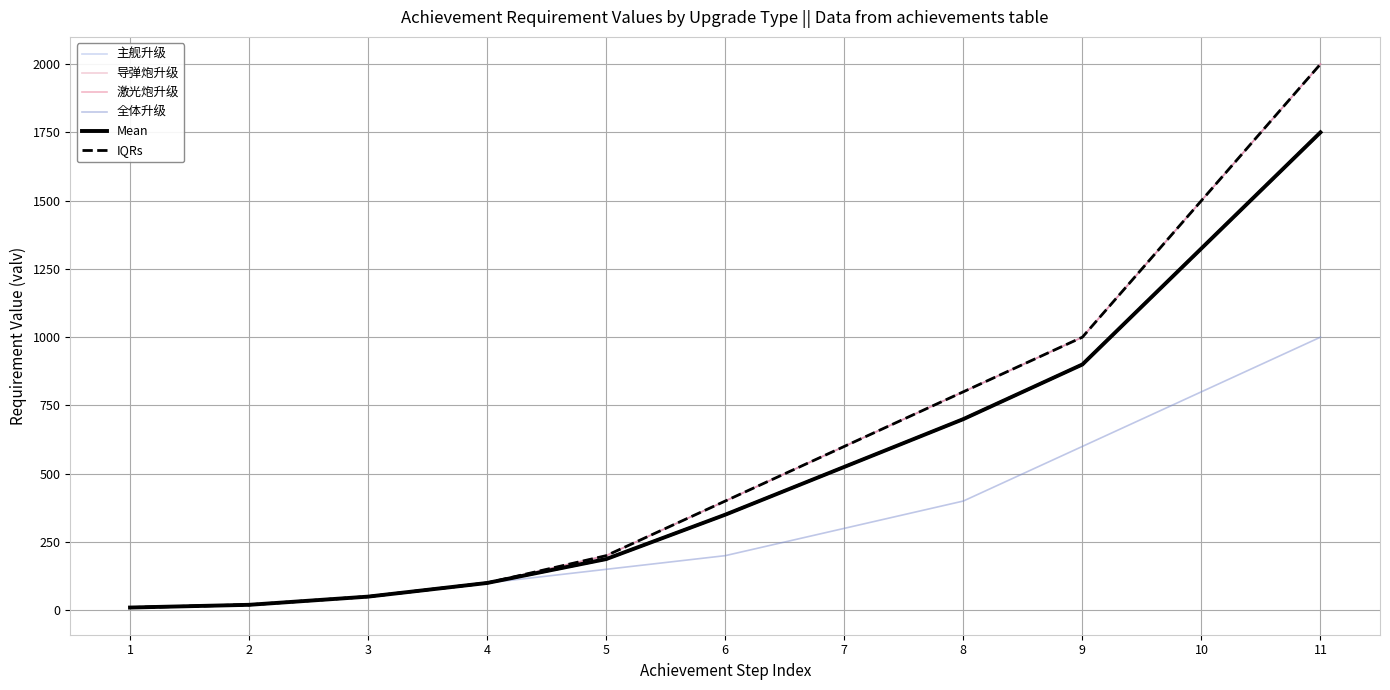

How many lines are shown in the chart?

6